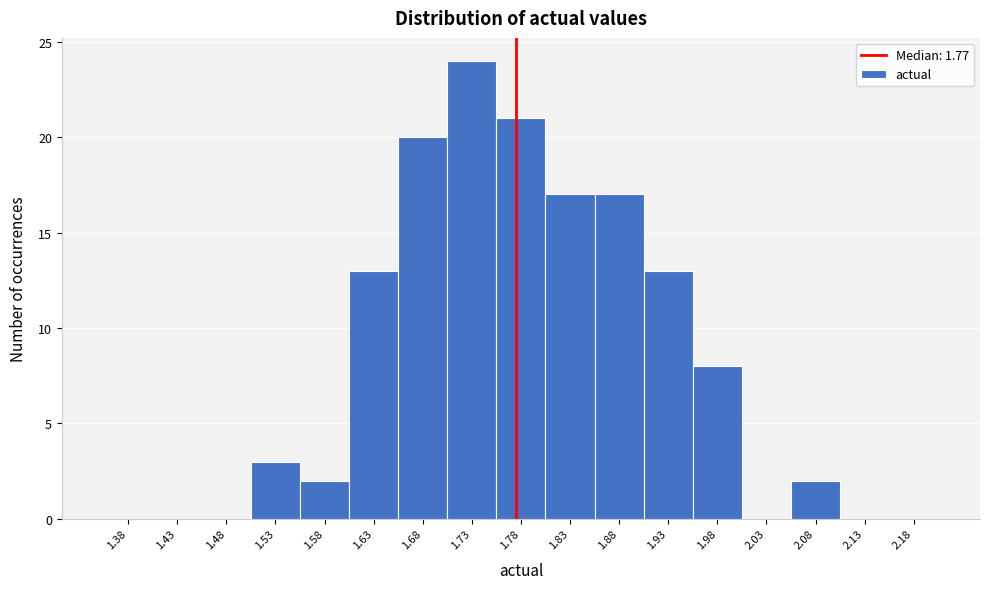

Which range on the x-axis has the tallest bar?

1.70 to 1.75